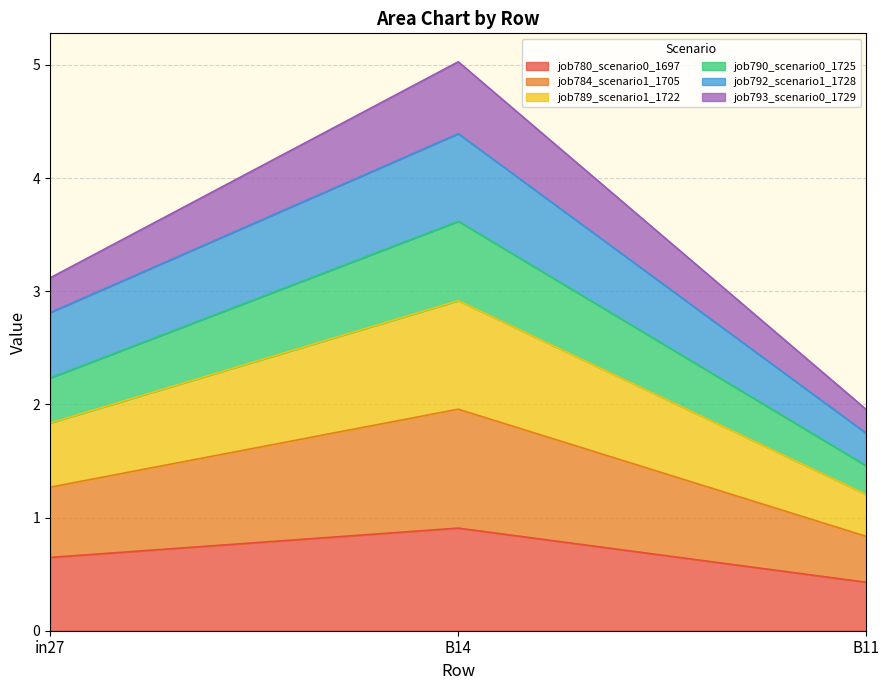

What is the smallest value displayed?

0.4